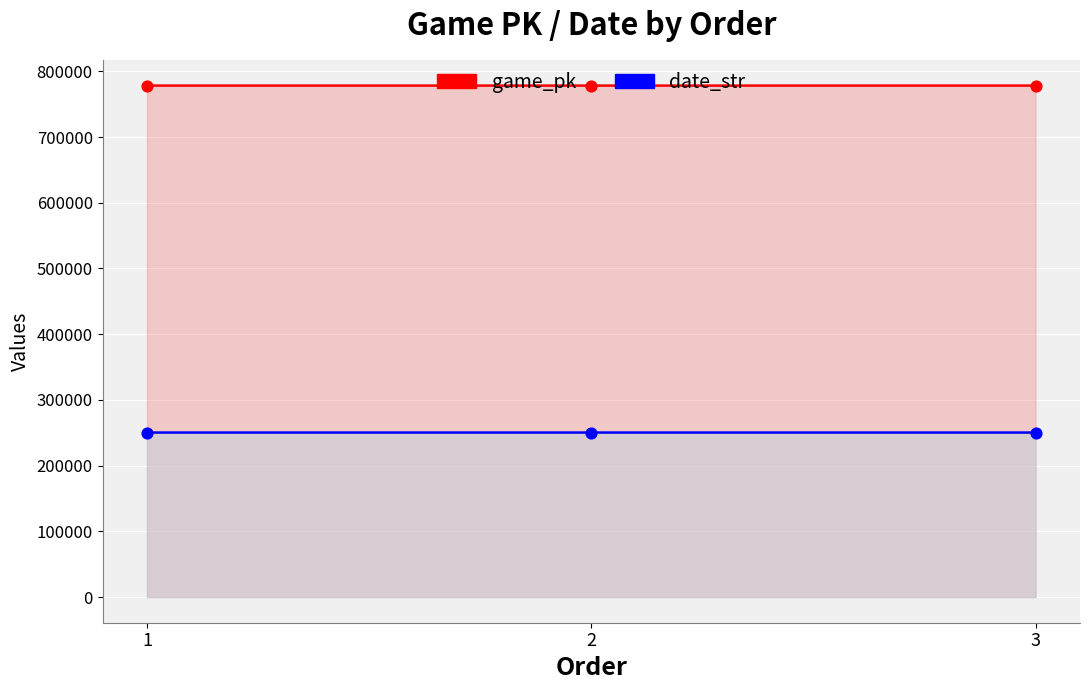

At which category is the sum across all series the highest?

3